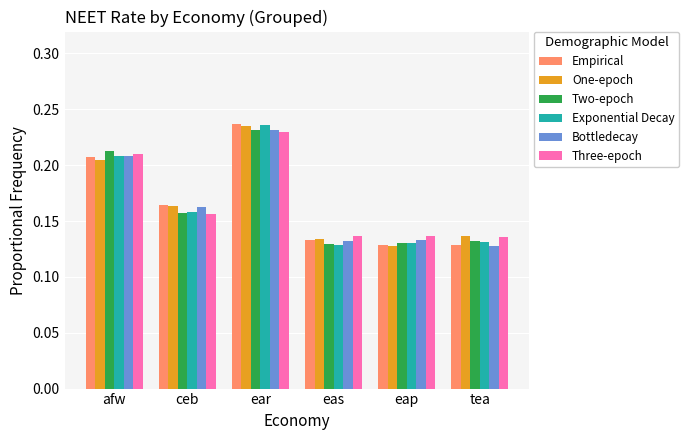

Between ear and tea, which series saw the biggest shift?

Empirical